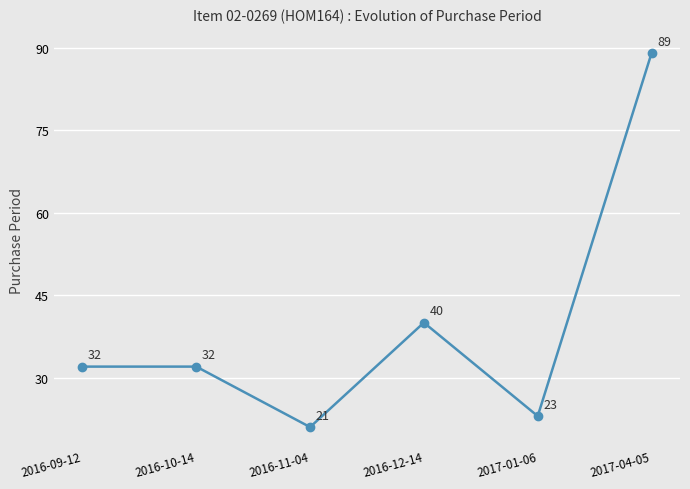

What is the smallest value displayed?

21